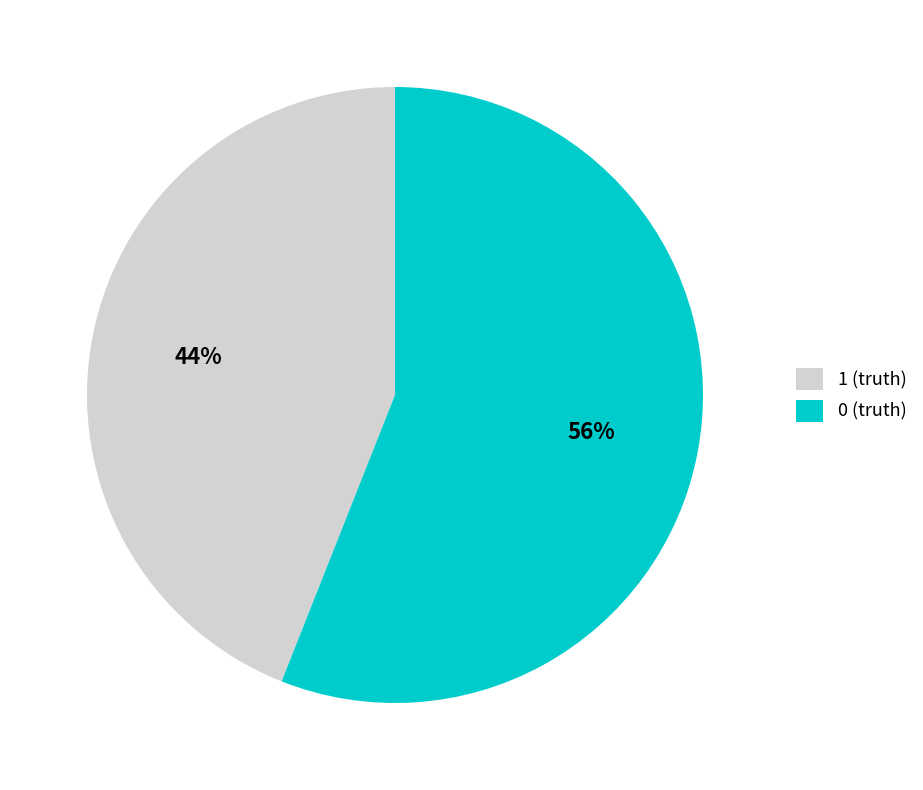

What is the ratio of the value at 1 (truth) to the value at 0 (truth)?

0.8